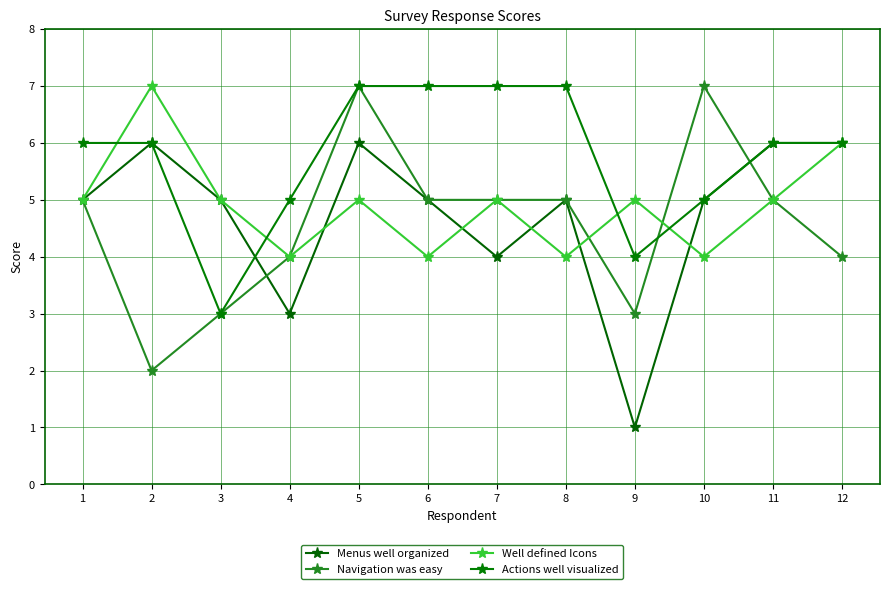

At which label does Menus well organized reach its peak?

2